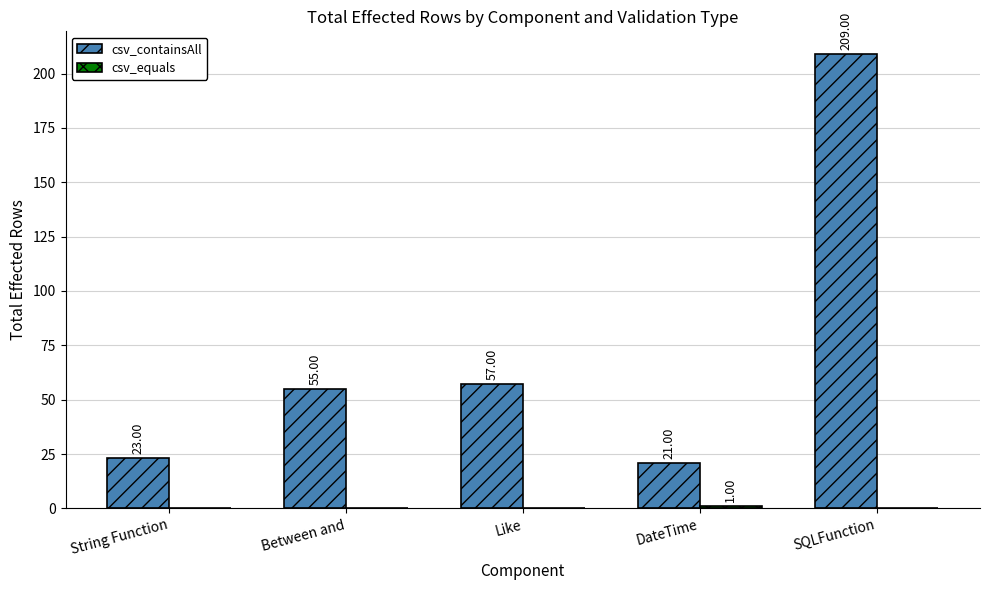

At which category does the chart reach its peak across all series?

SQLFunction